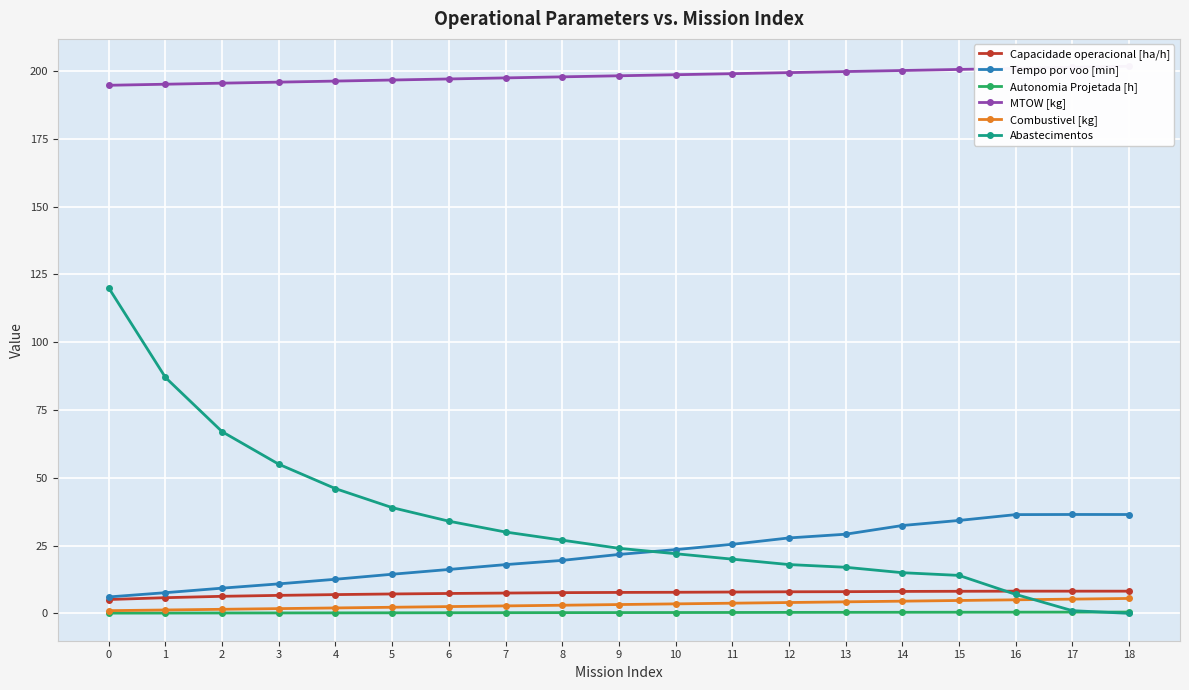

Which series has the largest total across all categories?

MTOW [kg]